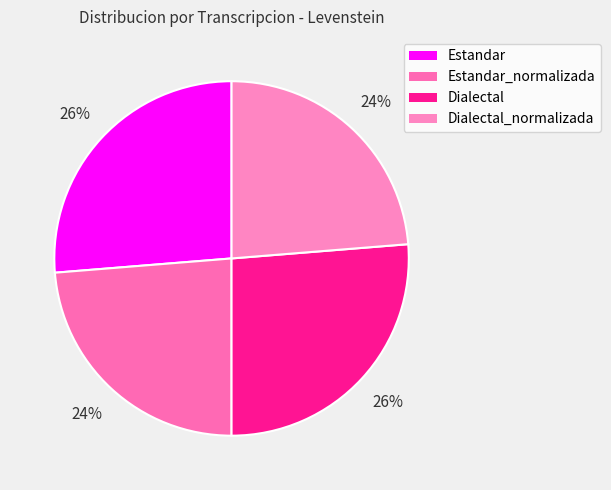

Count the number of slices in the pie.

4